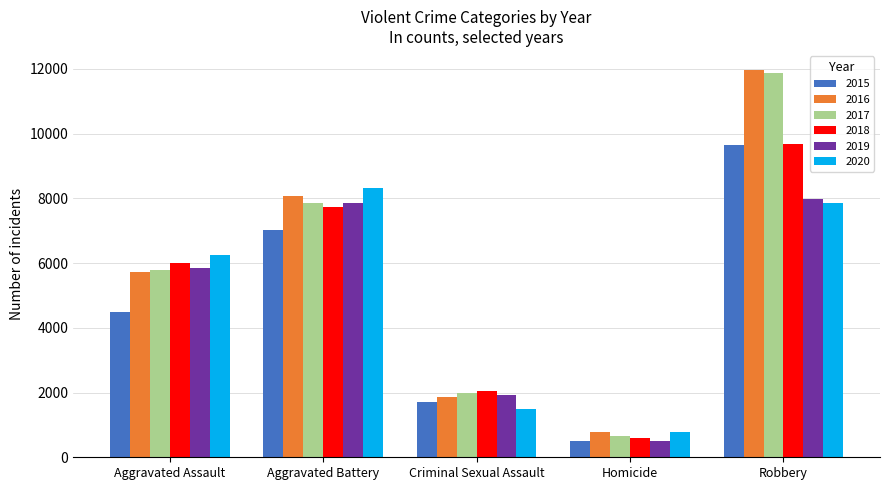

What is the label of the 4th bar from the left?

Homicide